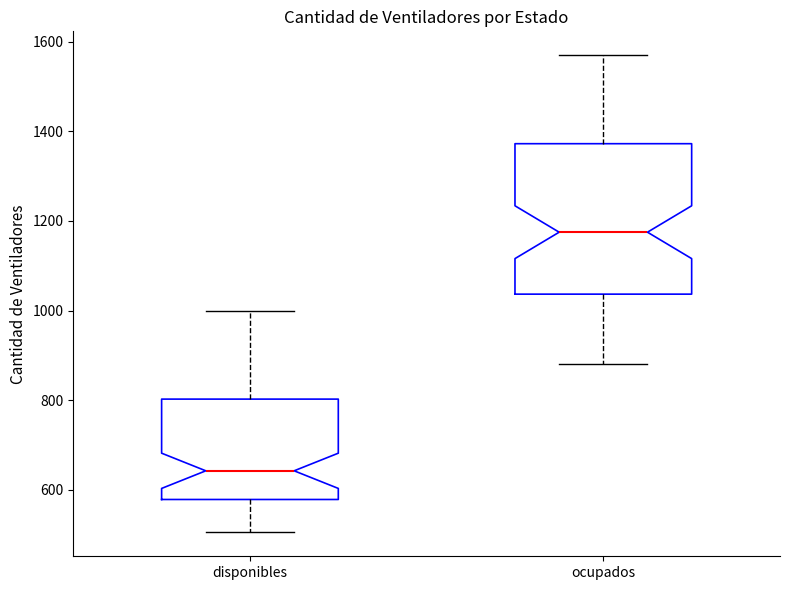

Comparing the boxes themselves (not the whiskers), which one is the tallest?

ocupados